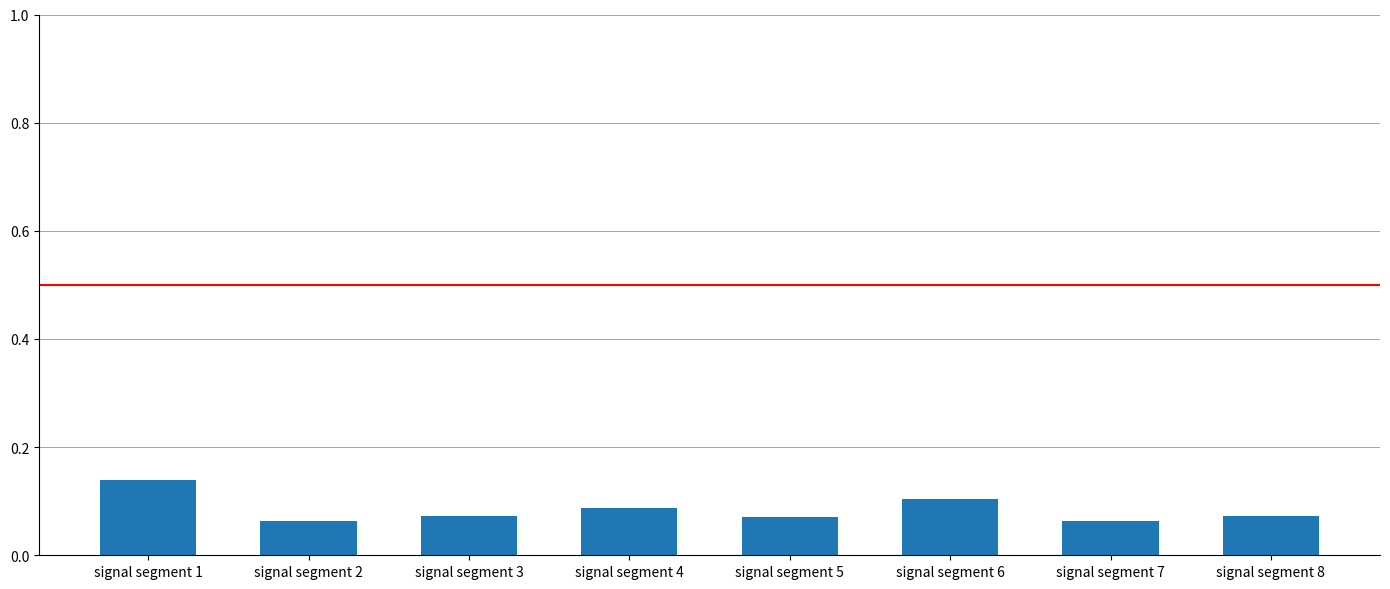

Is it true that the value at signal segment 1 is 0.2?

False